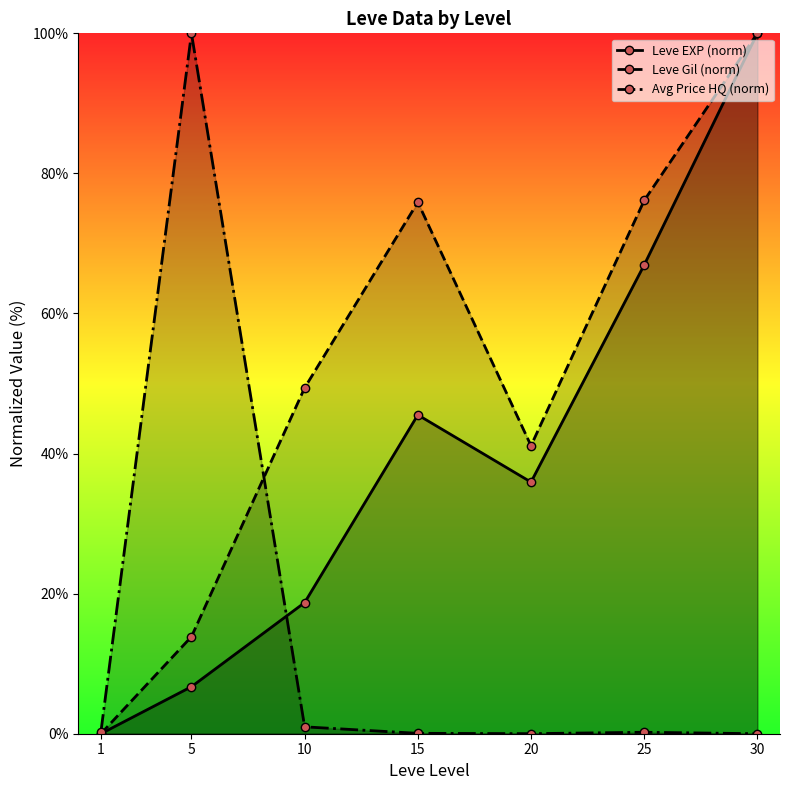

How many data points in Avg Price HQ (norm) are above 0?

6